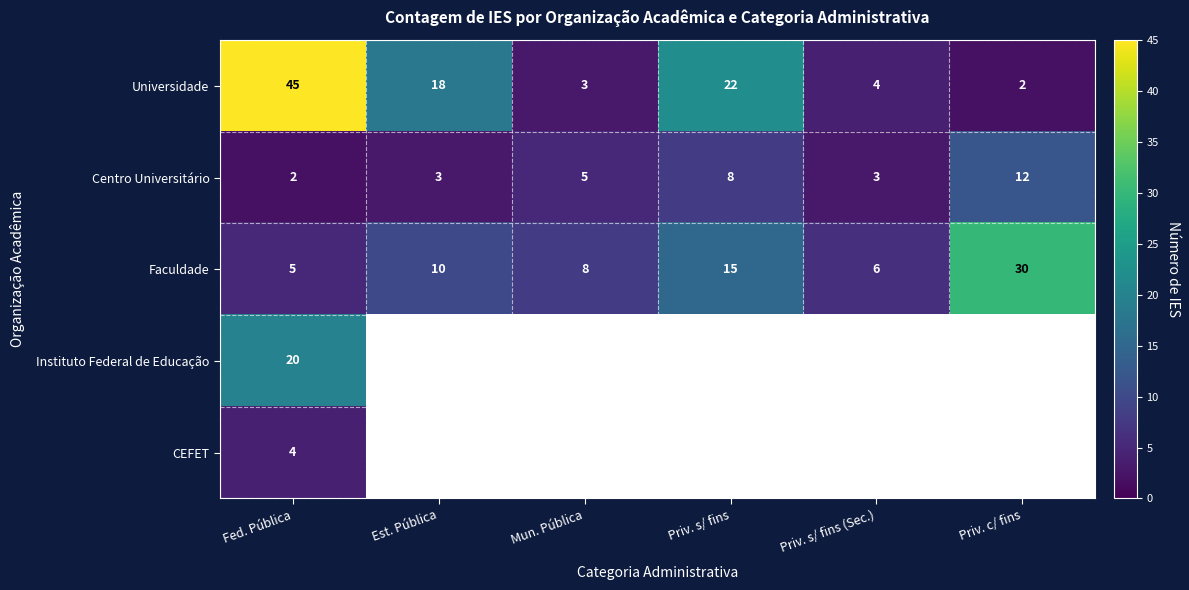

Count the number of data series in this chart.

5